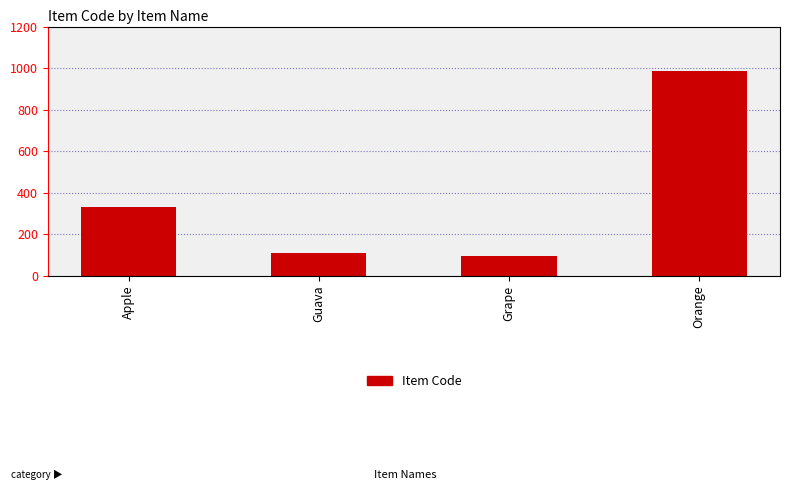

What value does the data have at Orange, to the nearest 10?

990